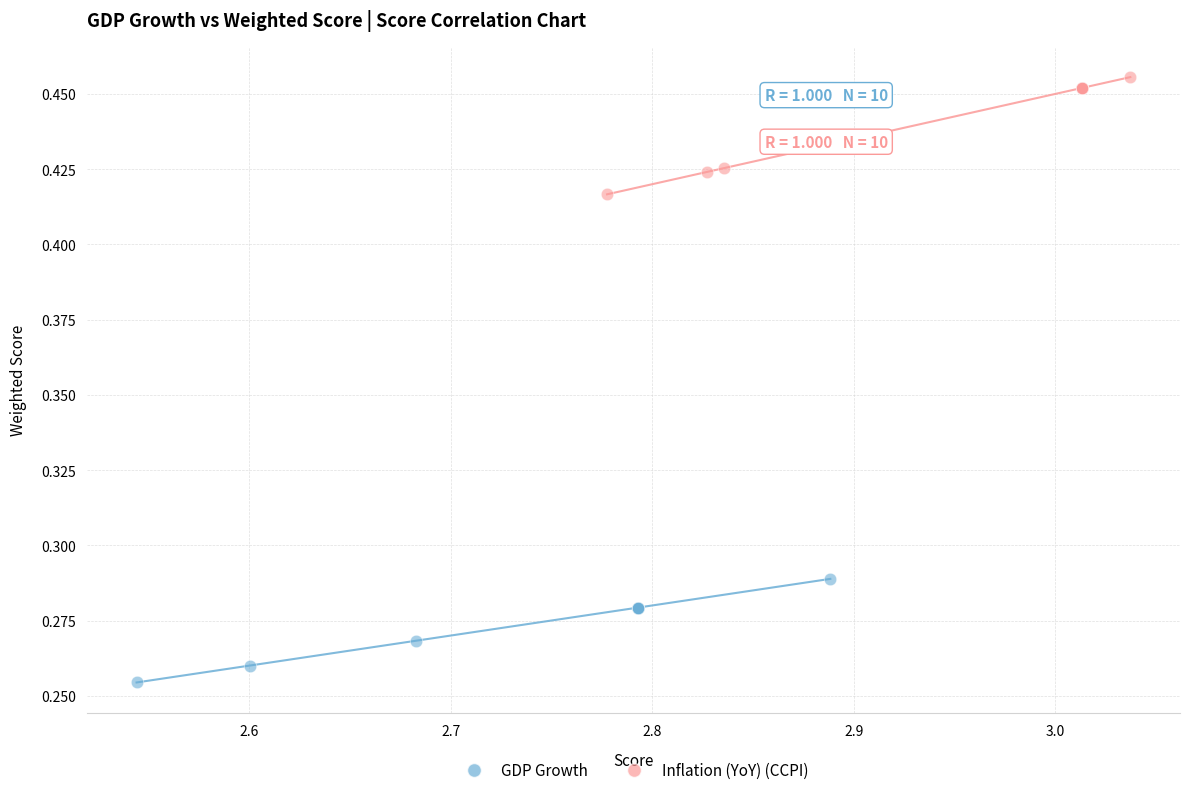

Which series reaches the minimum Y coordinate?

GDP Growth